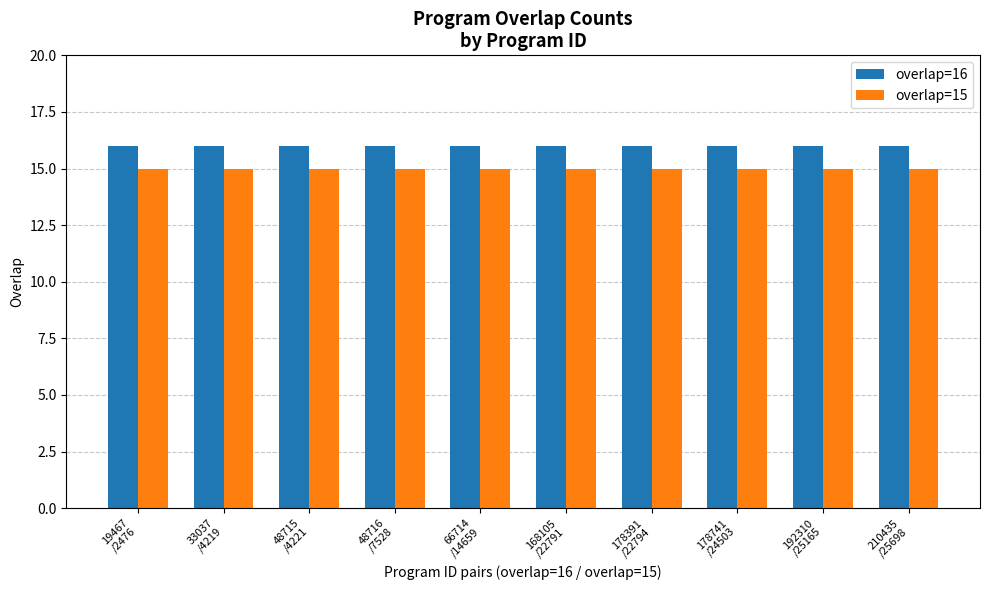

The value of overlap=16 at 178391
/22794 is 16. True or false?

True